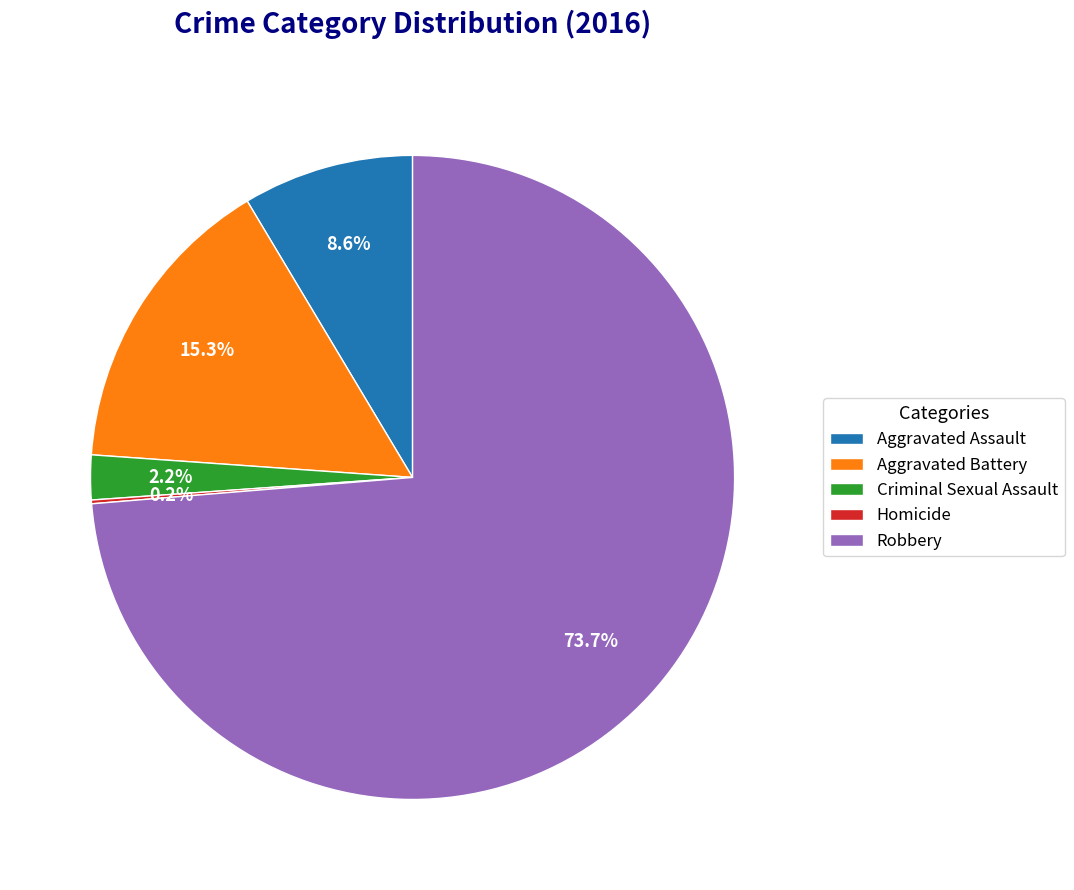

Does Robbery represent more than half of the total?

Yes